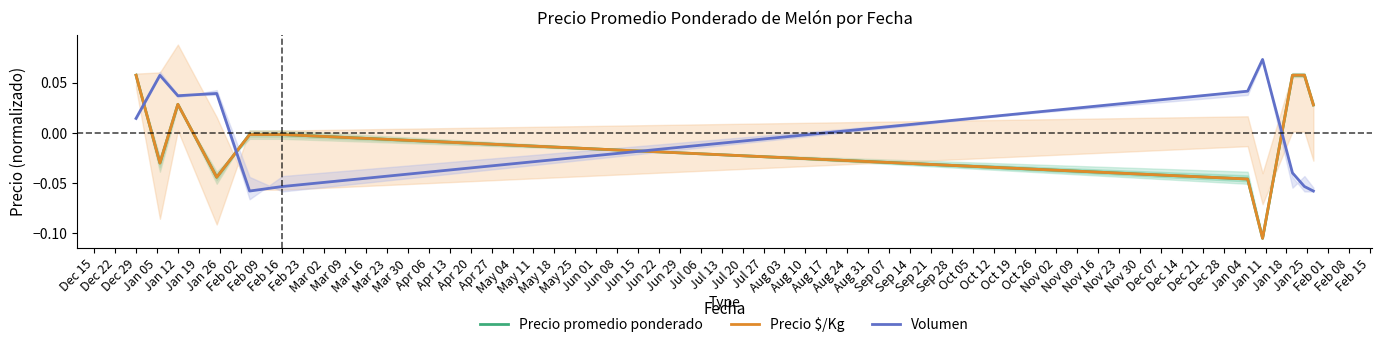

True or false: Precio promedio ponderado and Precio $/Kg cross at least once.

False